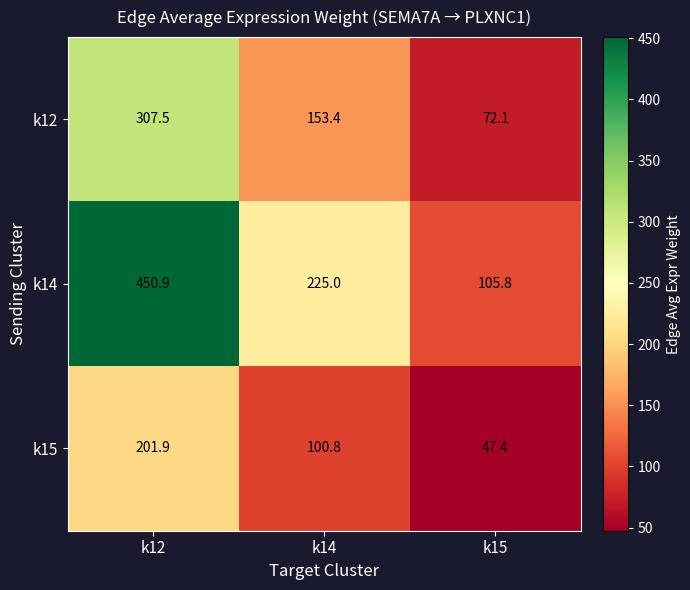

Which series has the largest total across all categories?

k14